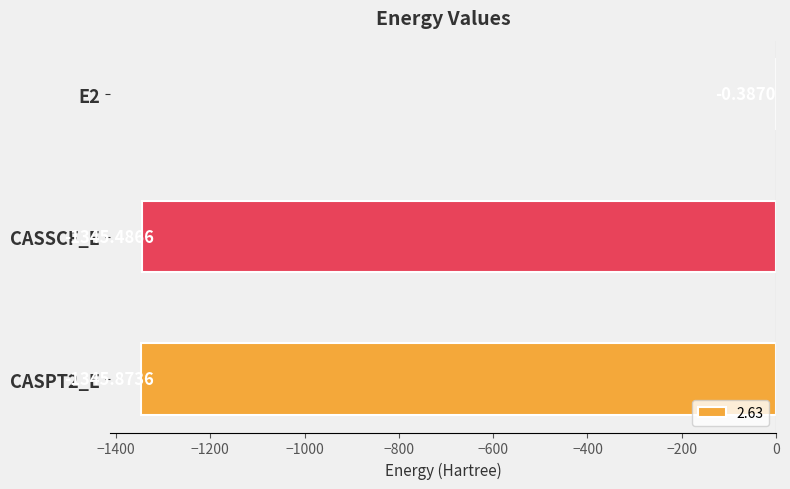

Is it true that the value at CASSCF_E is -1345.5?

True